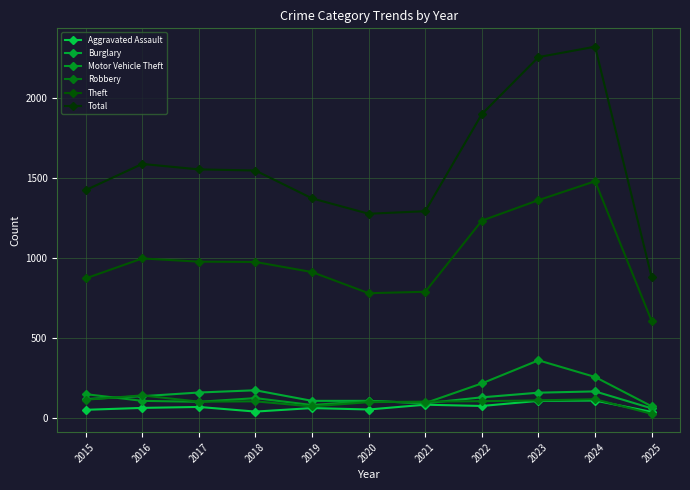

What are all the series names shown in the legend?

Aggravated Assault, Burglary, Motor Vehicle Theft, Robbery, Theft, Total